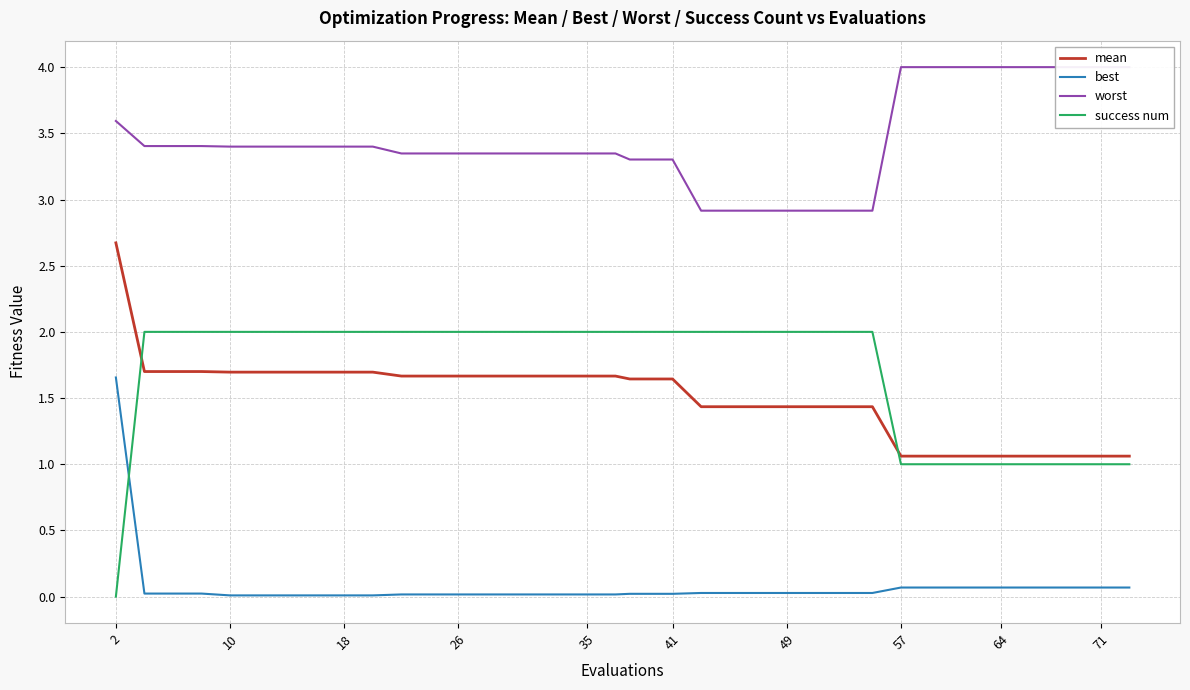

The value of mean at 49 is 1.4. True or false?

True